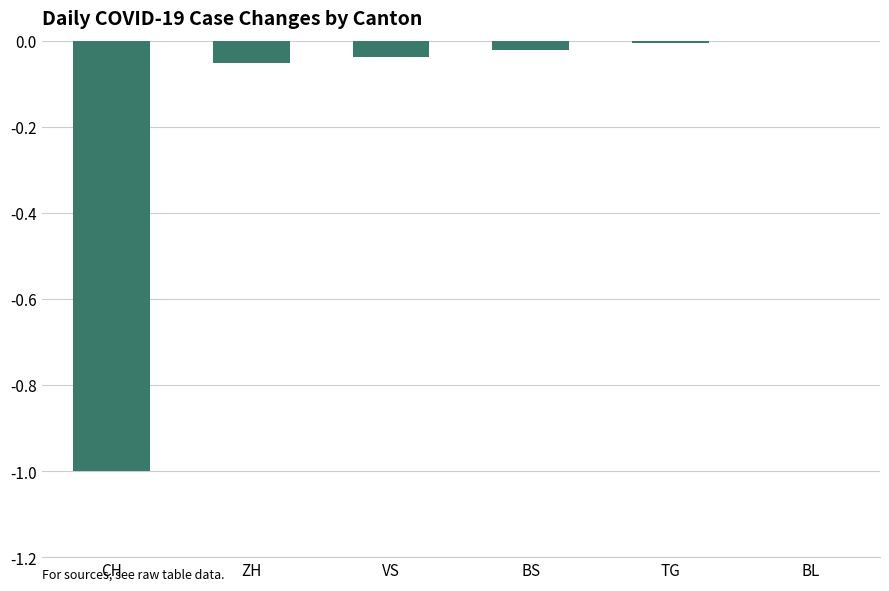

Which has a higher value, BL or VS?

BL